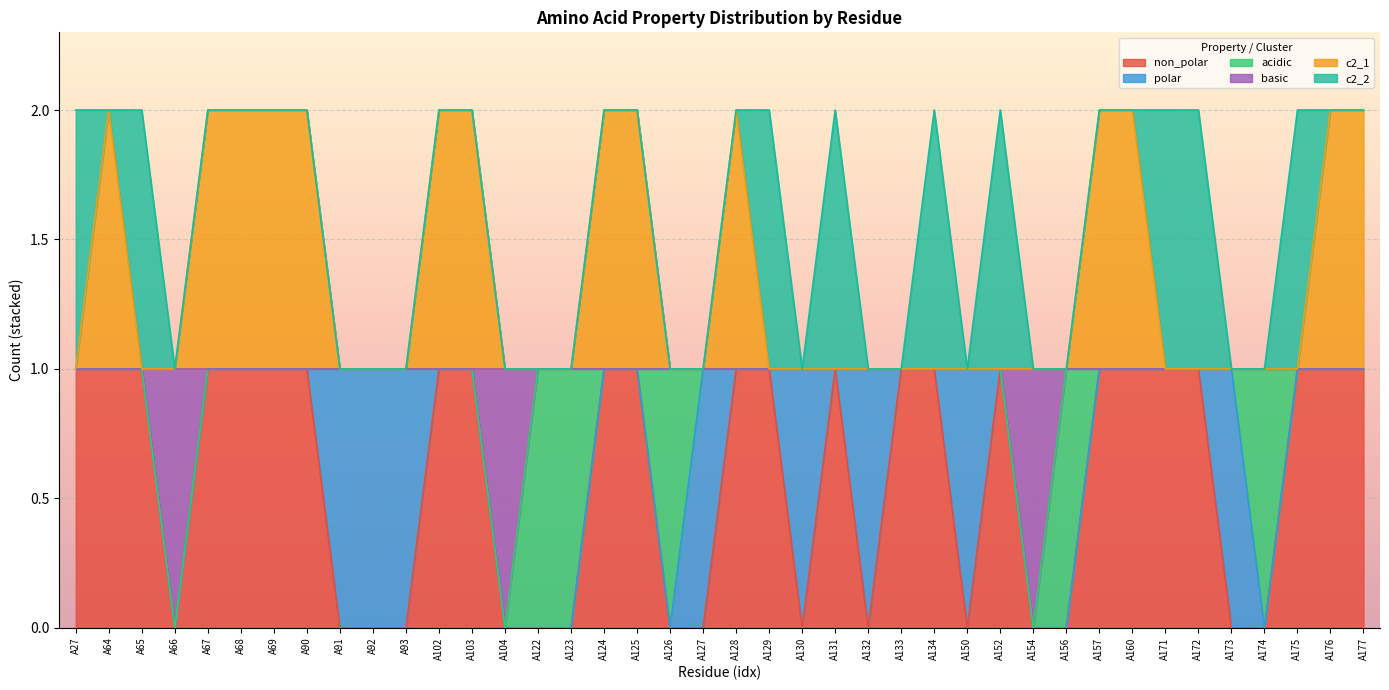

What is the average value of the non_polar series?

1